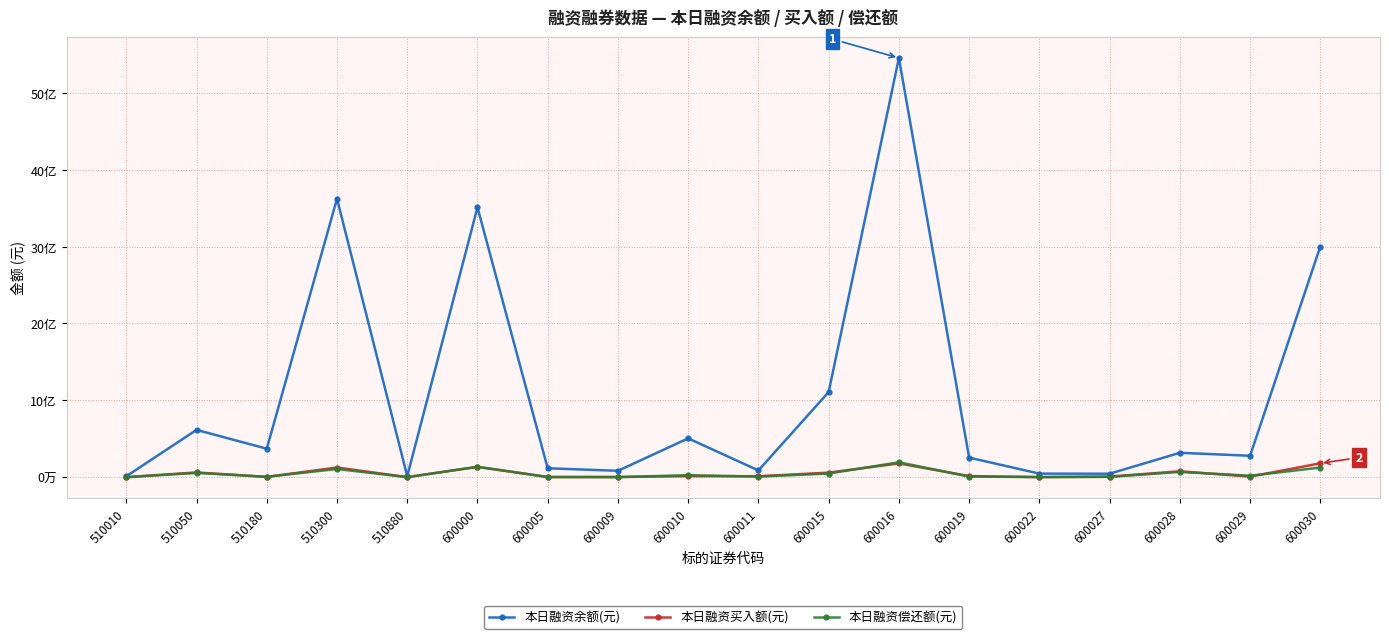

True or false: 本日融资买入额(元) has a value of 941428 at 600022.

True